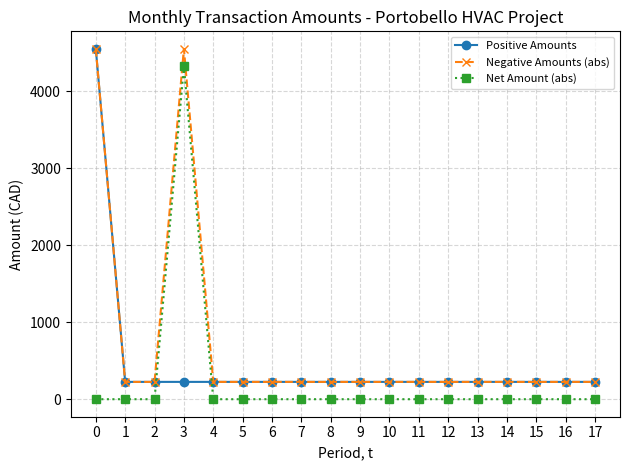

The value of Net Amount (abs) at 3 is 4324.5. True or false?

True